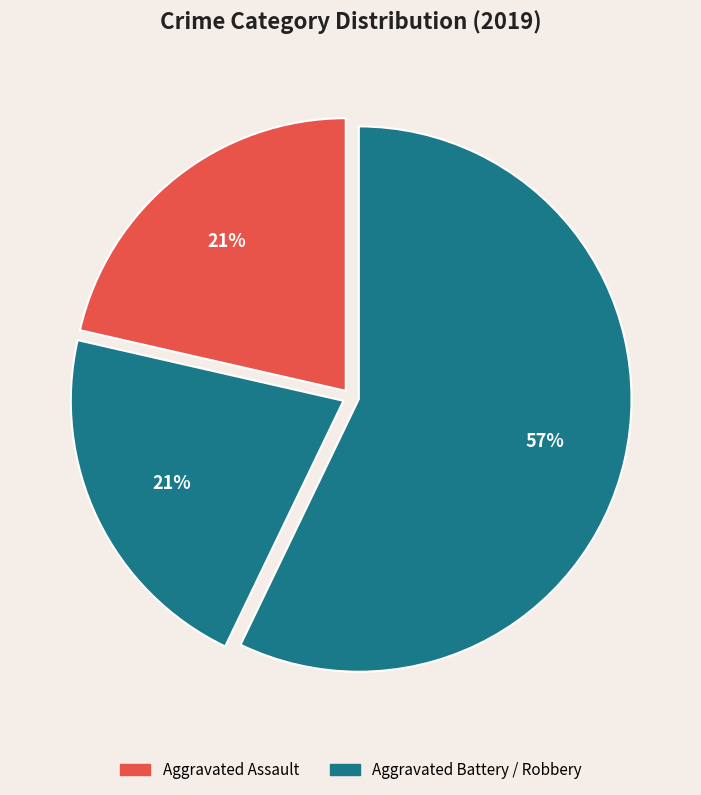

How many slices are in this pie chart?

3